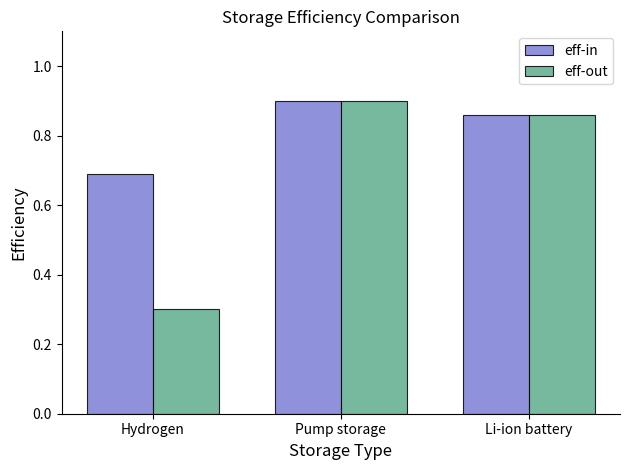

The eff-in series shows 0.9 at Pump storage. True or false?

True